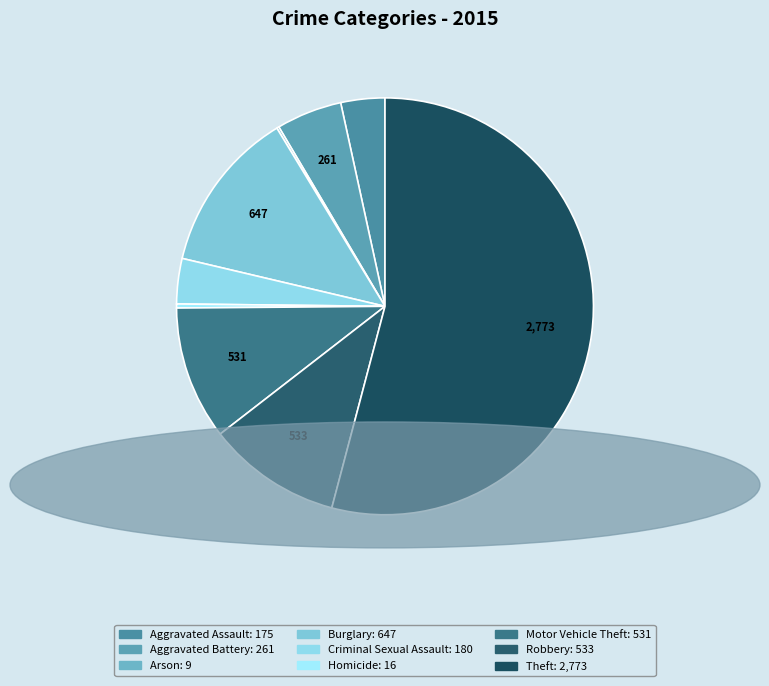

Which category has the smallest portion of the pie?

Arson